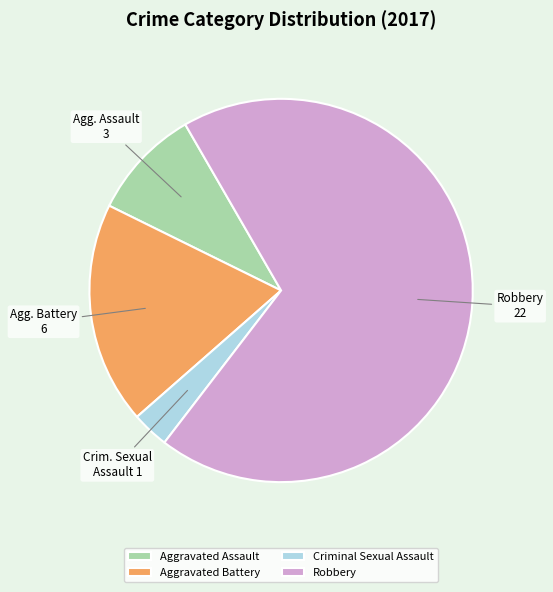

Is the sum of Criminal Sexual Assault and Robbery greater than half?

Yes